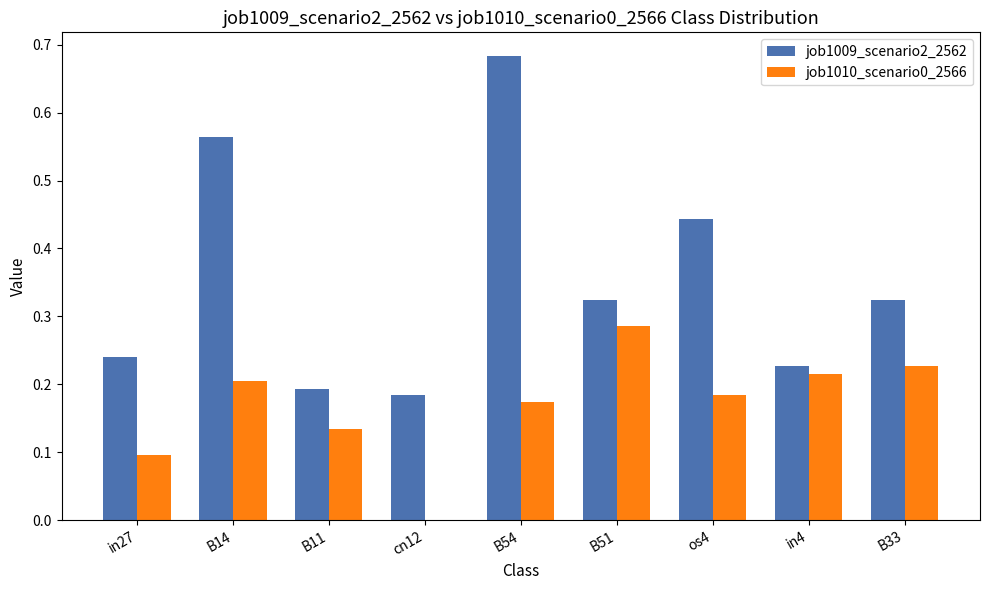

Are the bars horizontal?

No